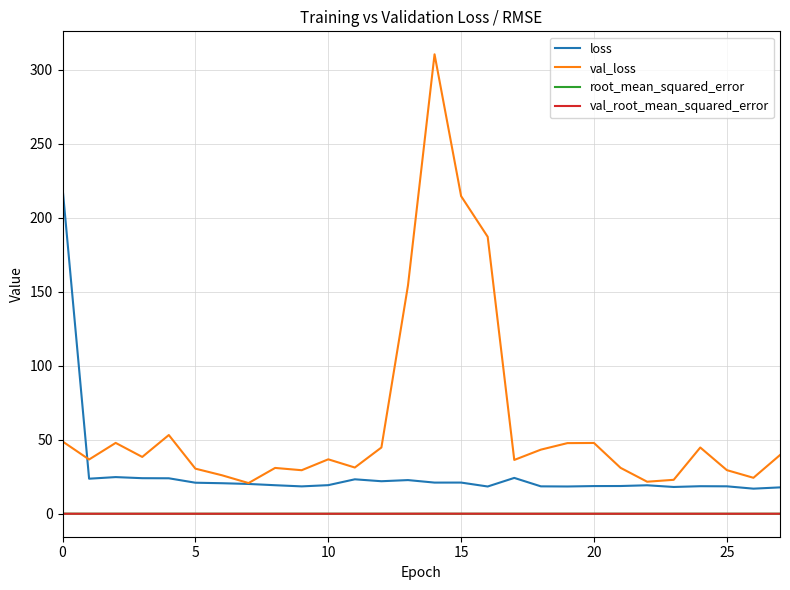

At how many categories does at least one series exceed 172?

4